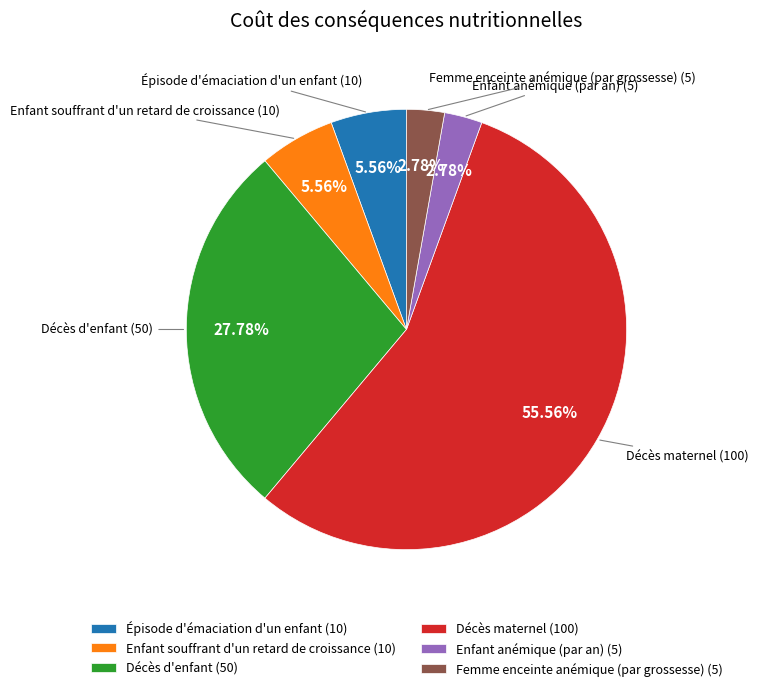

To the nearest percent, what is the difference between the largest and smallest slice percentages?

53%